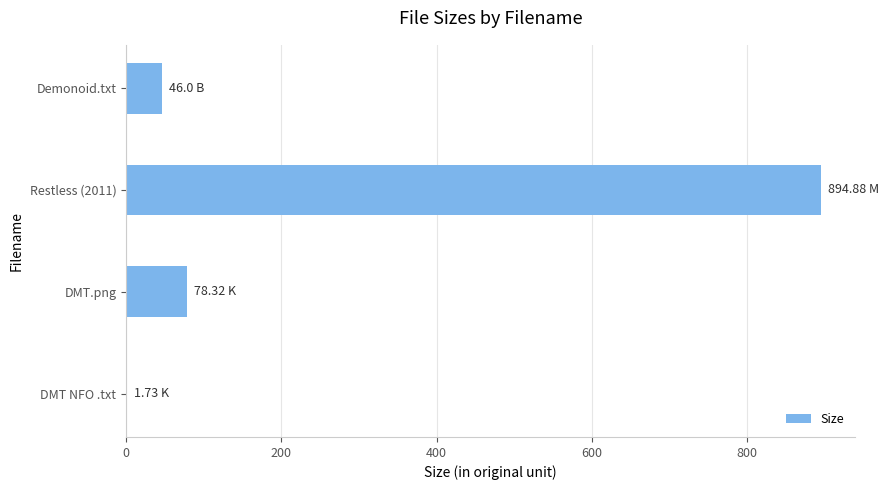

Which has a higher value, Demonoid.txt or Restless (2011)?

Restless (2011)